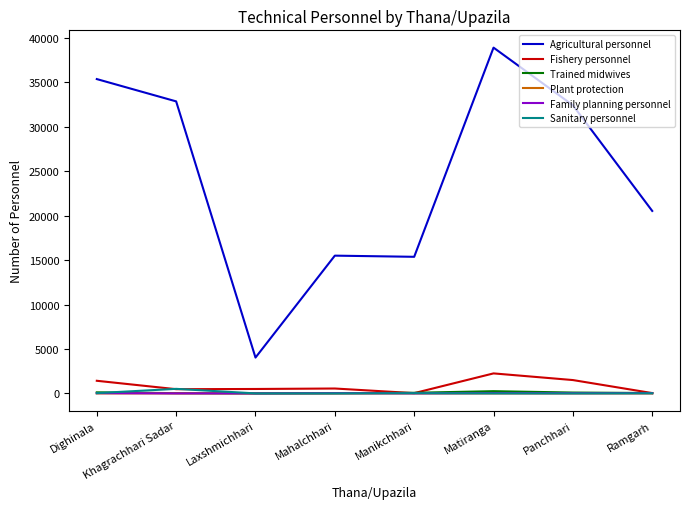

The value of Agricultural personnel at Khagrachhari Sadar is 44116. True or false?

False